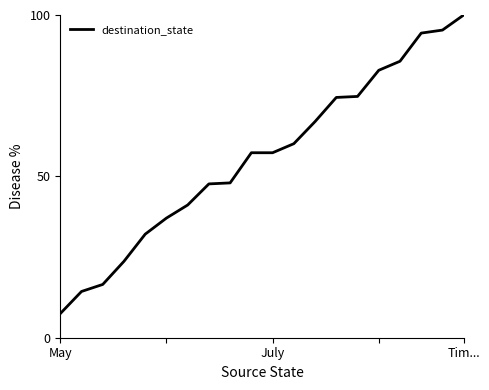

What is the difference between the maximum and second lowest values?

85.7